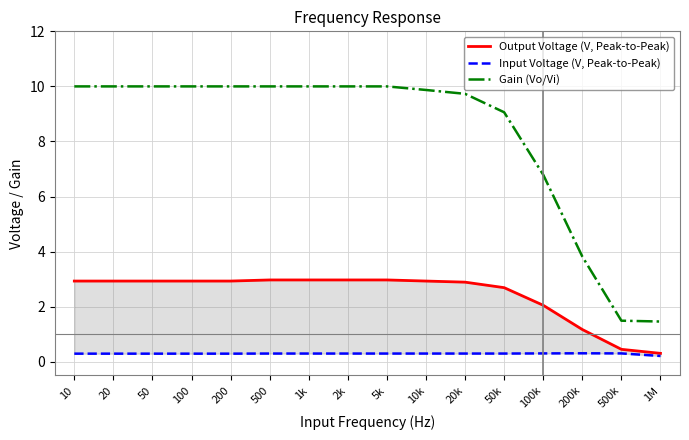

At which category is the sum across all series the highest?

500